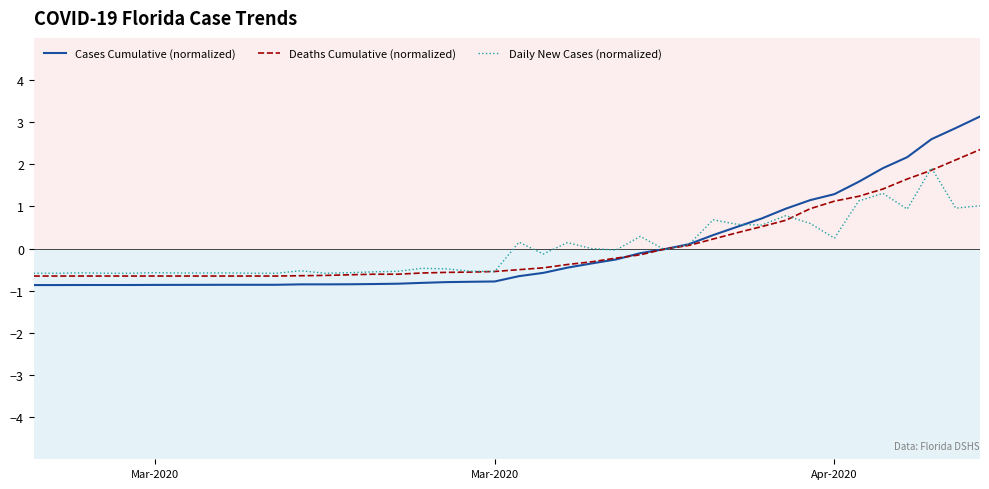

What is the maximum value for Daily New Cases (normalized)?

1.9